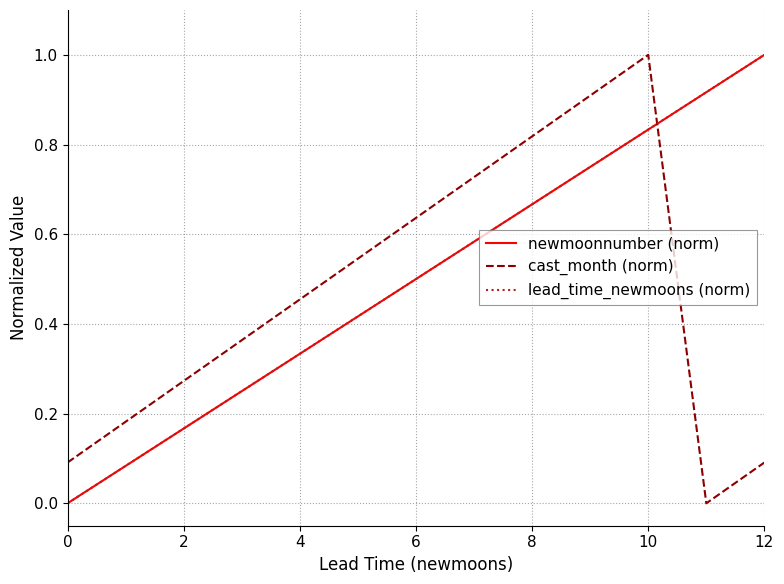

Reading left to right, transcribe all the data shown in this chart.

newmoonnumber (norm): 0.0	0.1	0.2	0.2	0.3	0.4	0.5	0.6	0.7	0.8	0.8	0.9	1.0
cast_month (norm): 0.1	0.2	0.3	0.4	0.5	0.5	0.6	0.7	0.8	0.9	1.0	0.0	0.1
lead_time_newmoons (norm): 0.0	0.1	0.2	0.2	0.3	0.4	0.5	0.6	0.7	0.8	0.8	0.9	1.0